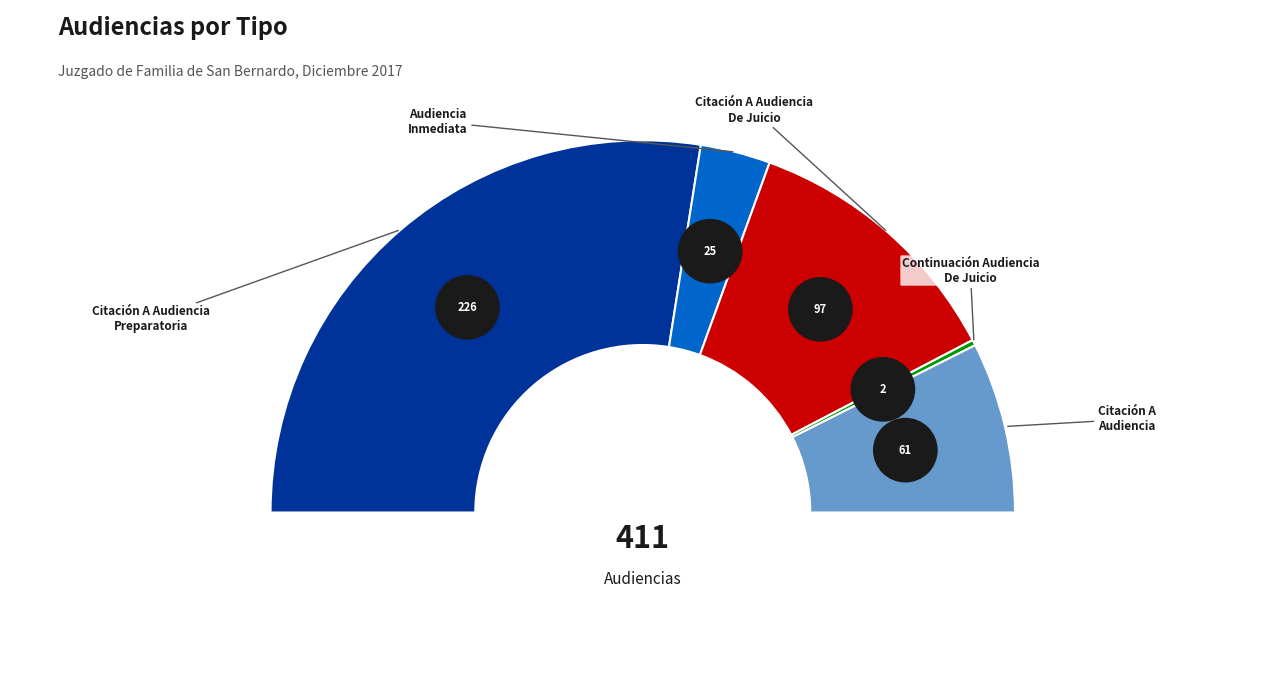

How many segments does this pie chart have?

5